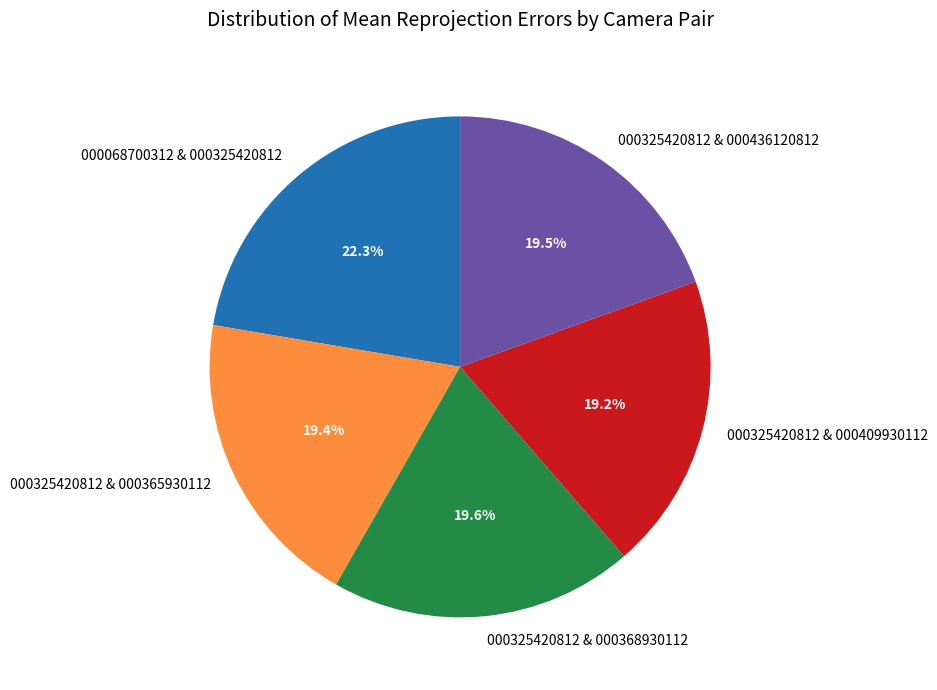

What percentage is the 000325420812 & 000409930112 slice, to the nearest percent?

19%